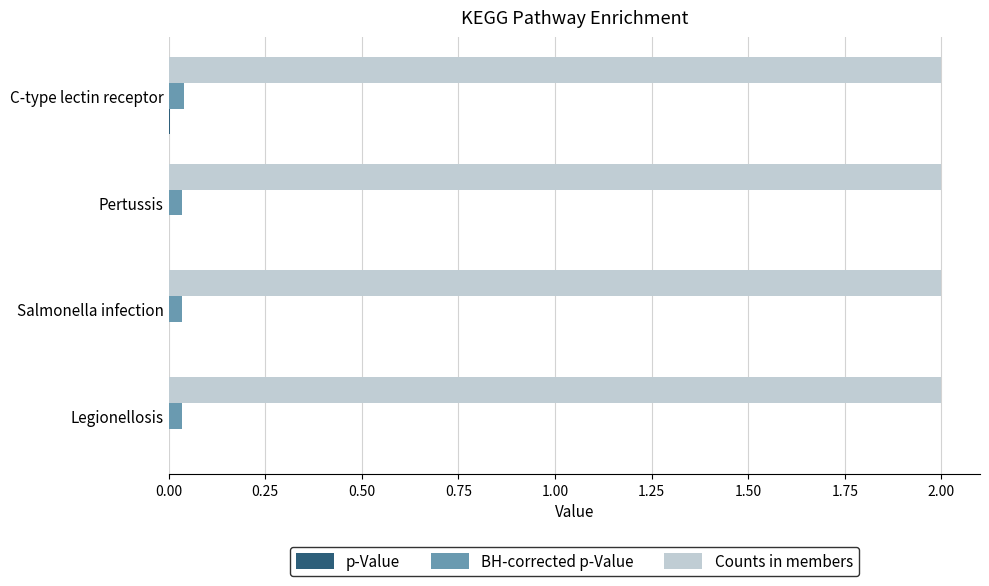

True or false: Counts in members has a value of 2.0 at Salmonella infection.

True